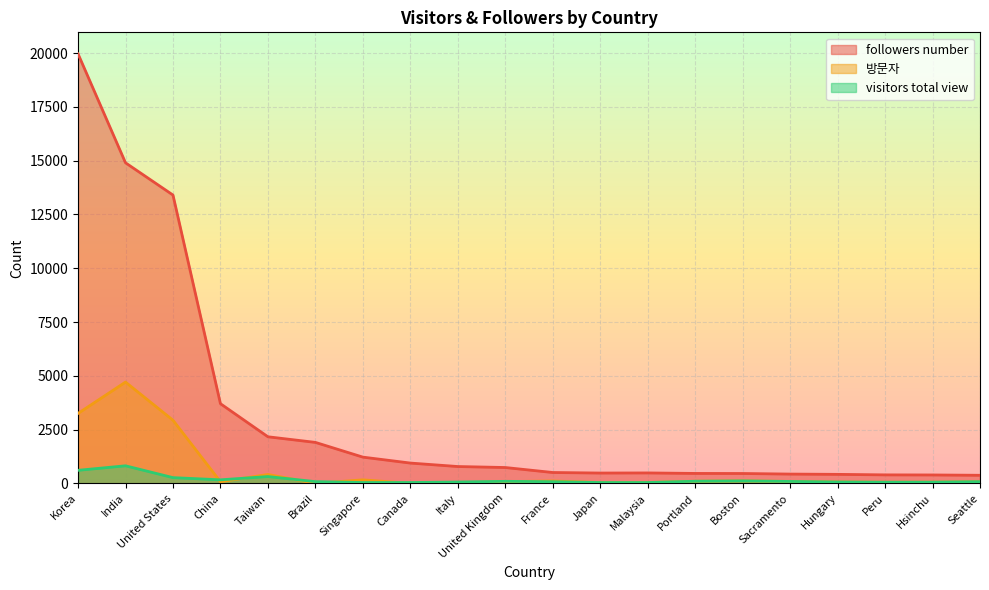

What is the total value across all series at Korea?

23828